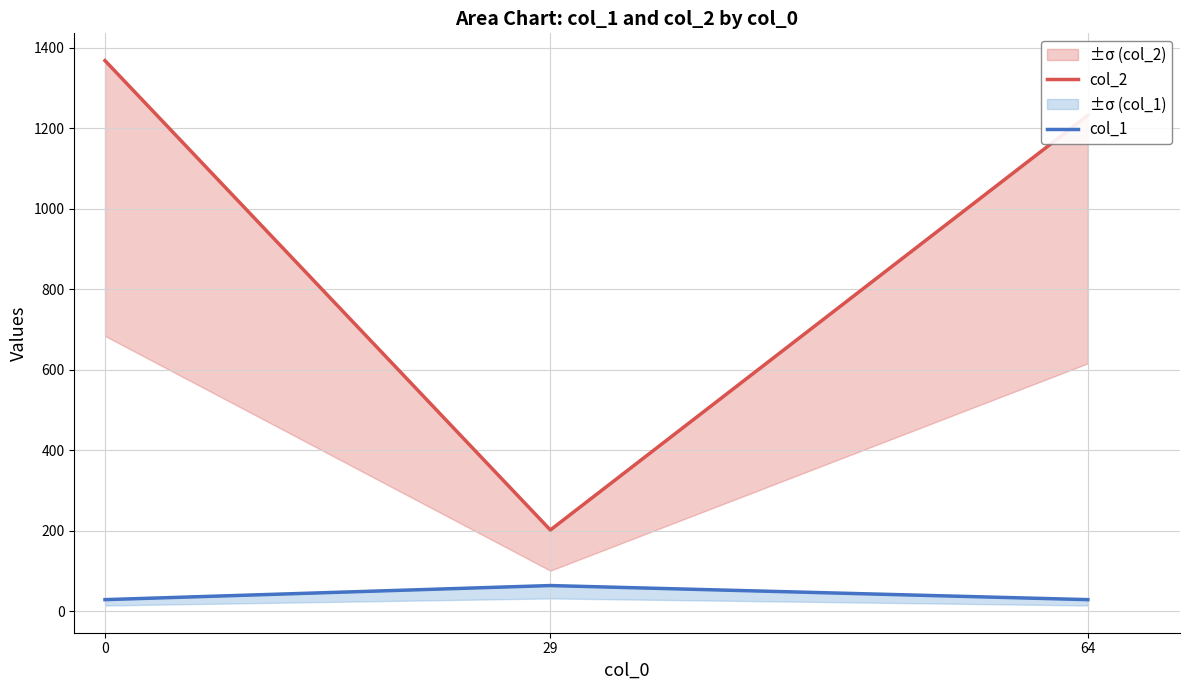

The col_2 series shows 1232 at 64. True or false?

True